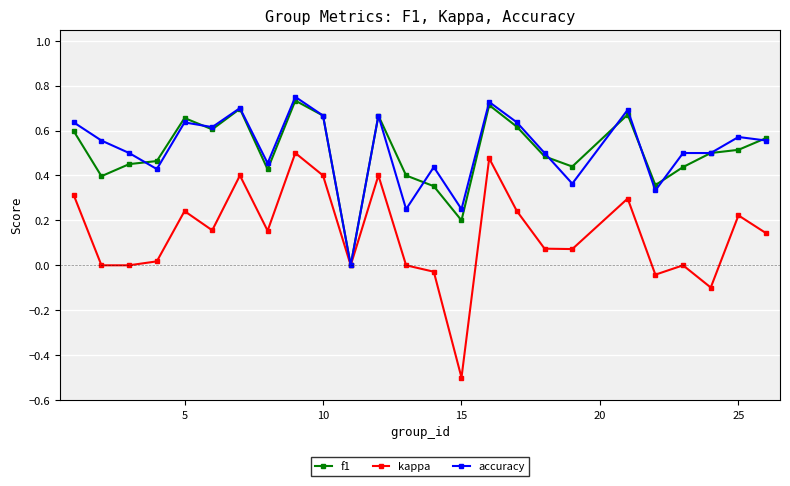

Which series has the widest spread of values?

kappa